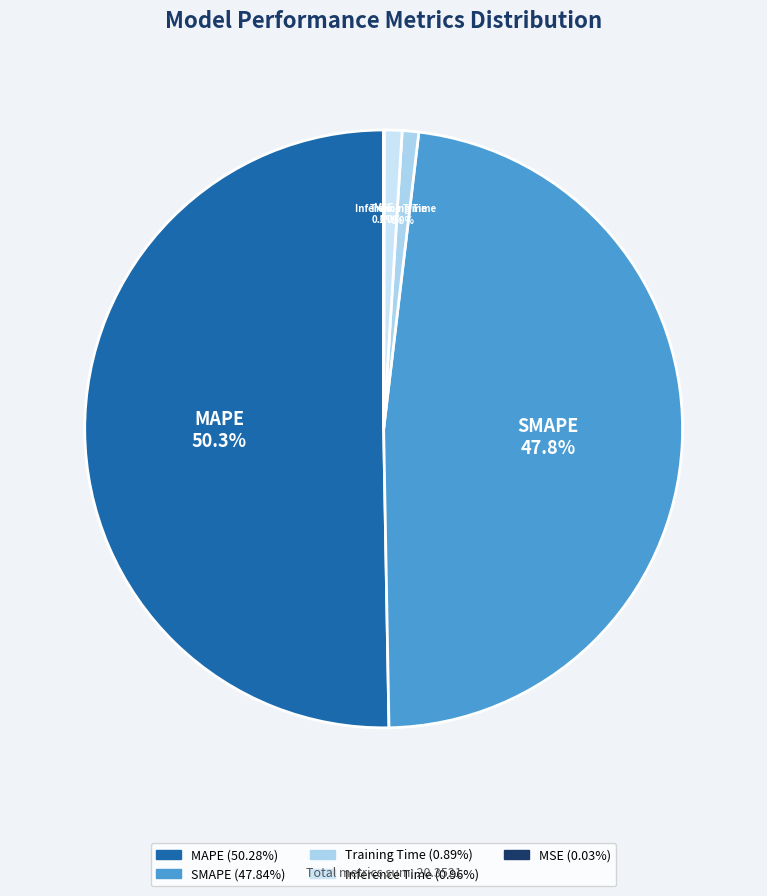

Do Training Time and MAPE together represent more than half of the pie?

Yes